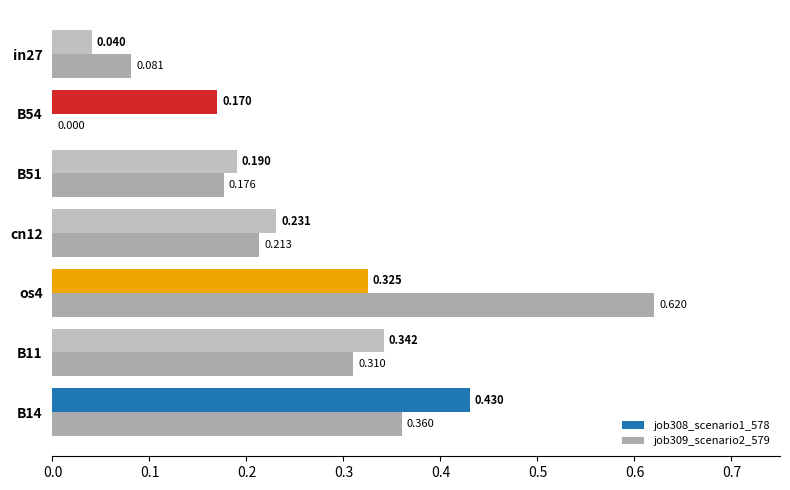

How many values in the job309_scenario2_579 series exceed 0?

6